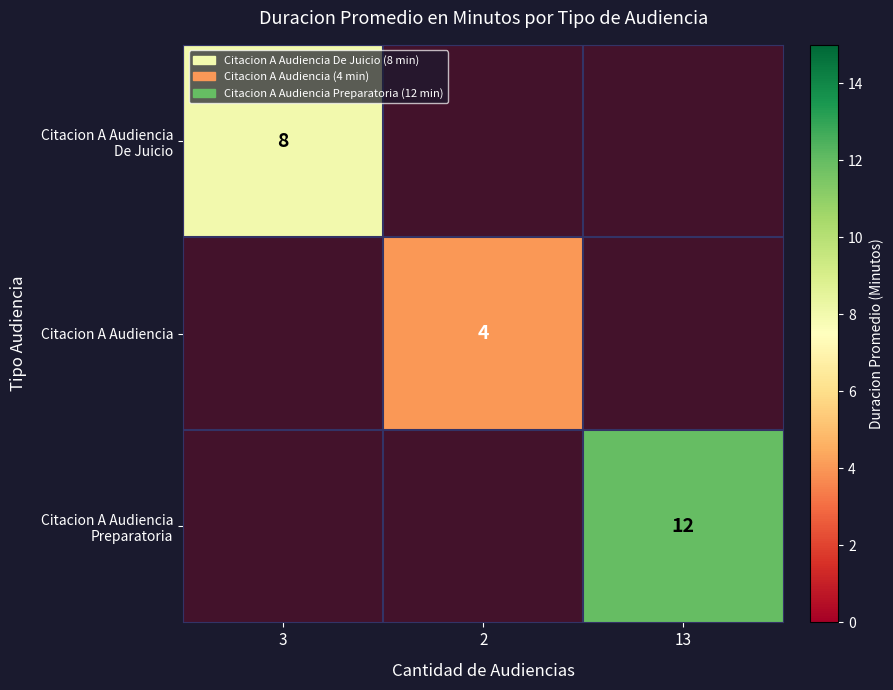

What is the spread (max minus min) of values at 13?

12